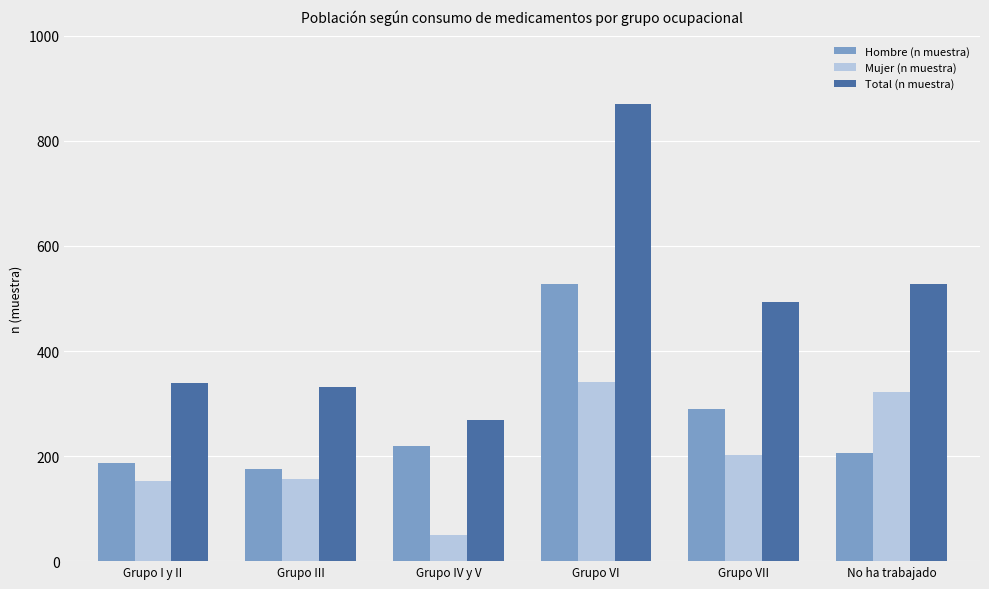

At which category is the sum across all series the highest?

Grupo VI